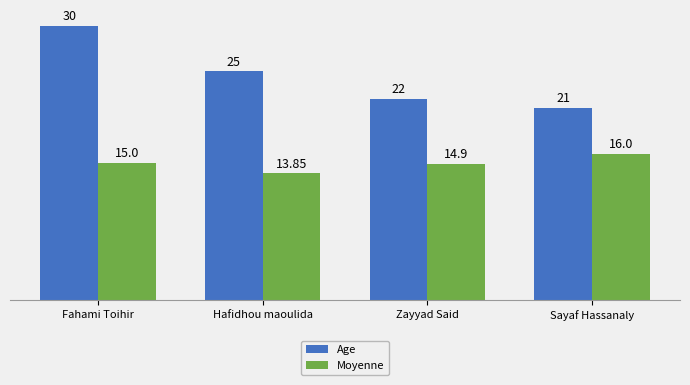

What is the label of the 1st bar from the right?

Sayaf Hassanaly